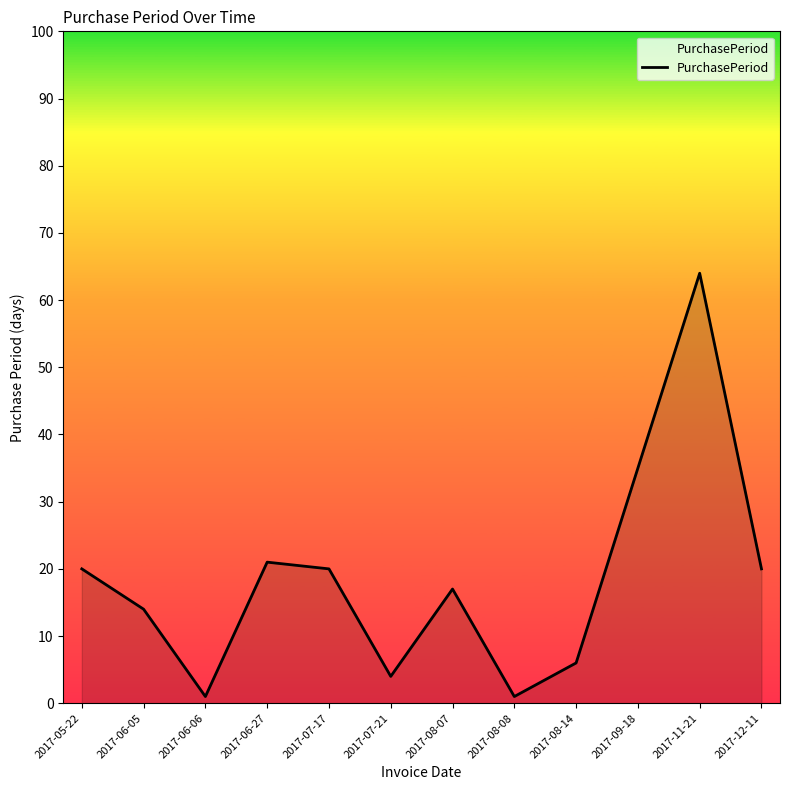

Reading left to right, list all the values displayed in this chart.

2017-05-22=20	2017-06-05=14	2017-06-06=1	2017-06-27=21	2017-07-17=20	2017-07-21=4	2017-08-07=17	2017-08-08=1	2017-08-14=6	2017-09-18=35	2017-11-21=64	2017-12-11=20